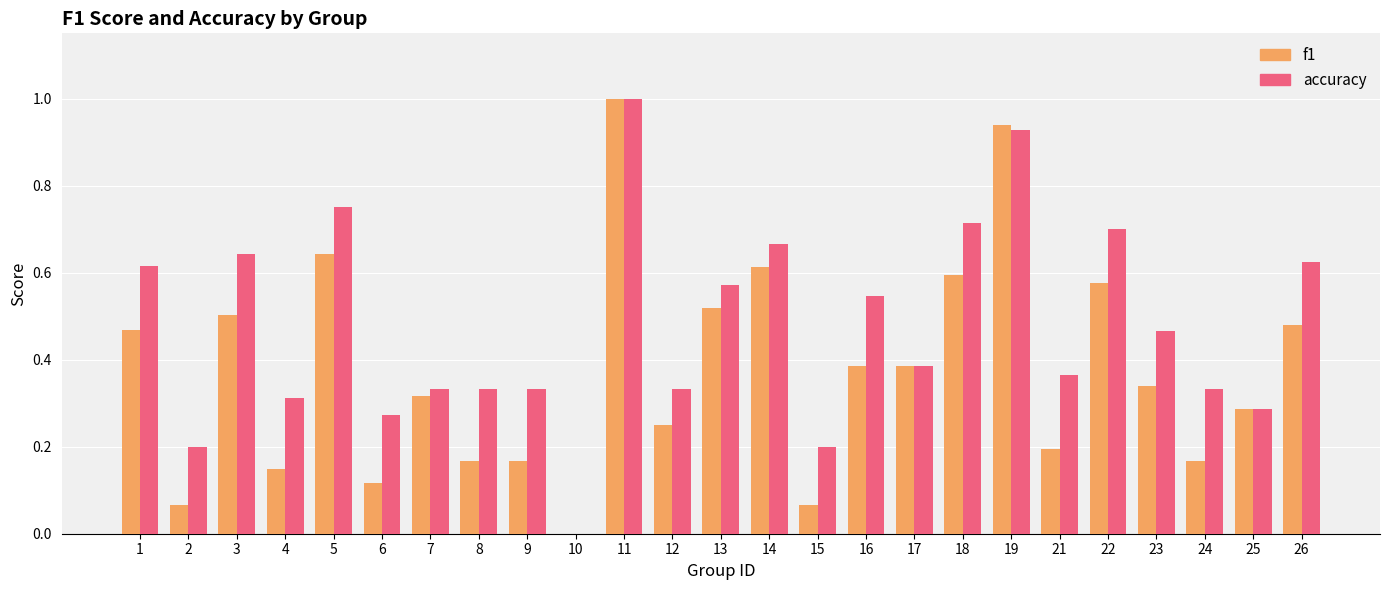

Is it true that accuracy equals 0.6 at 1?

True